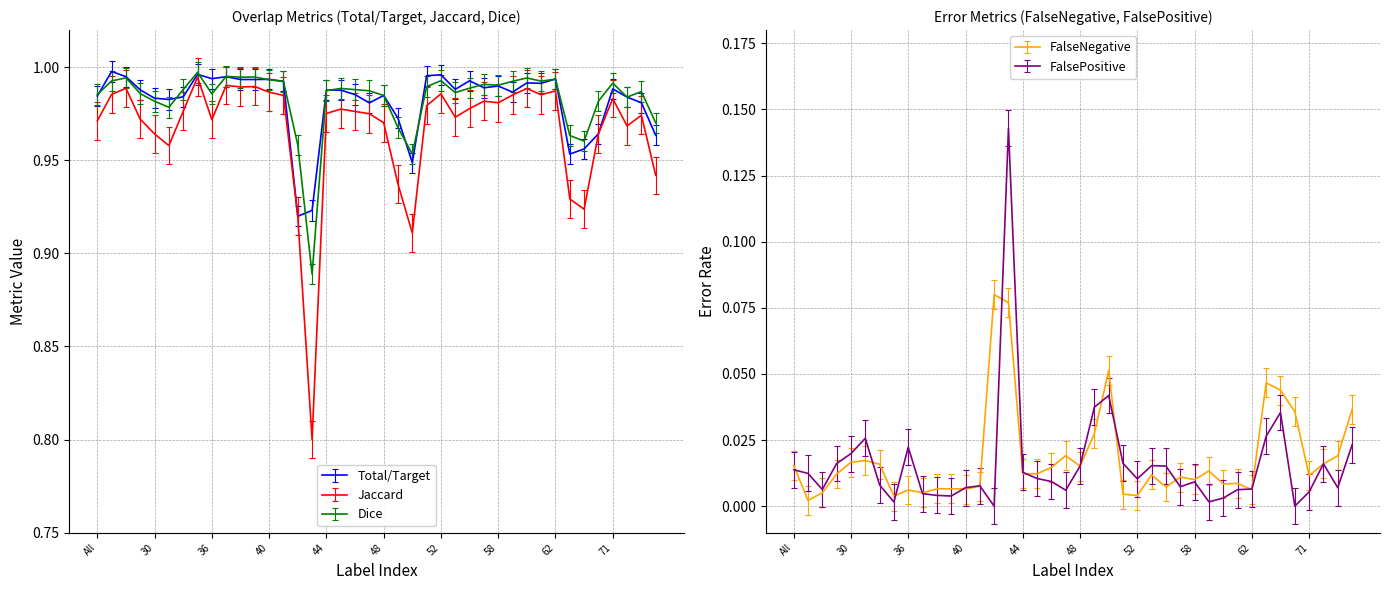

Which series has the largest range (max minus min)?

Jaccard